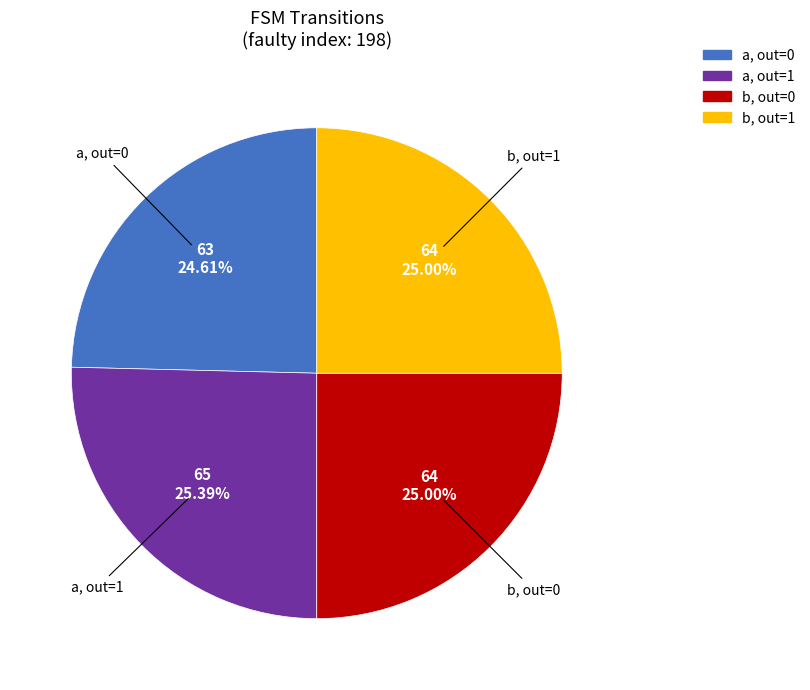

How many segments does this pie chart have?

4